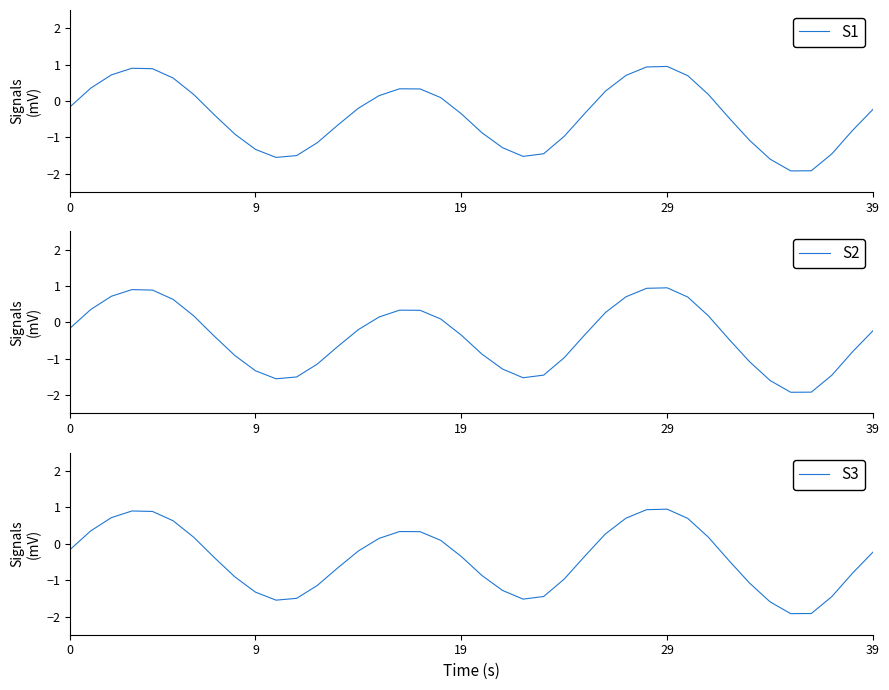

True or false: S3 and S1 intersect in this chart.

False